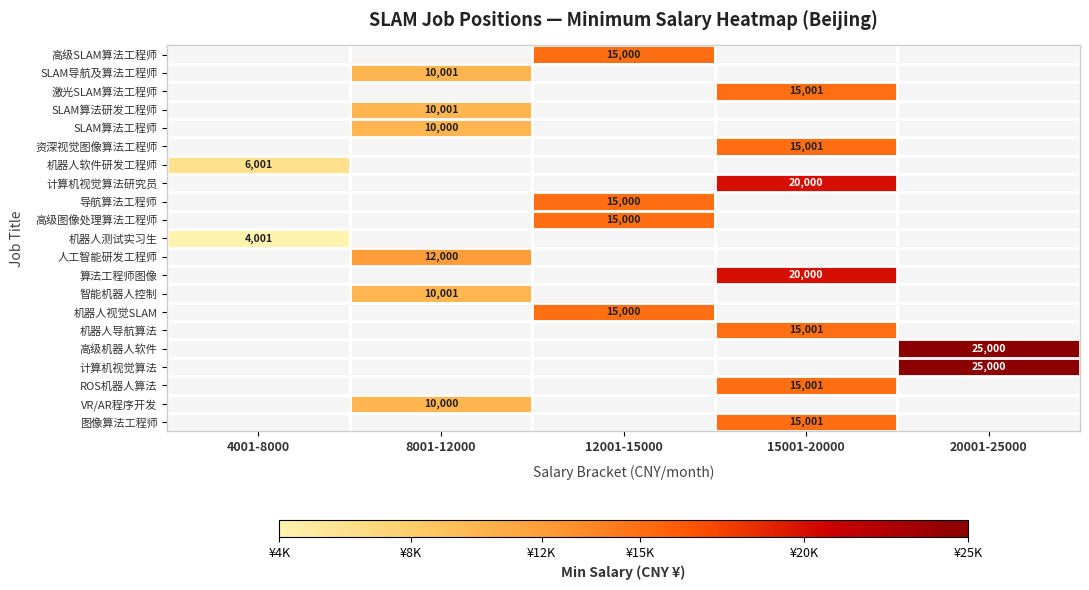

The VR/AR程序开发 series shows 2076 at 8001-12000. True or false?

False